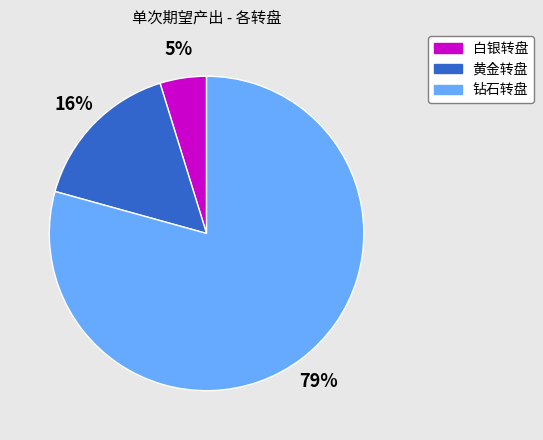

How many slices are in this pie chart?

3